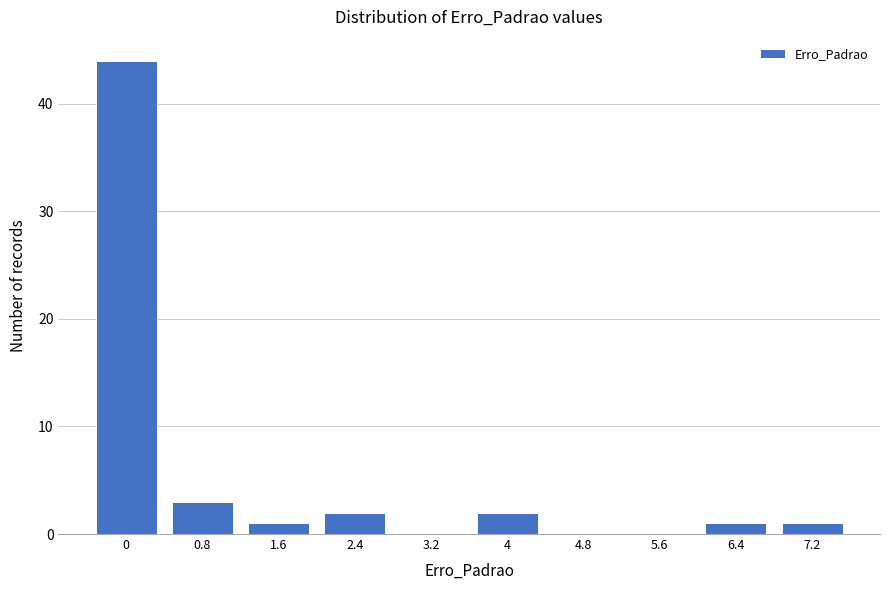

Reading left to right, what are all the values shown in this chart?

0=44	0.8=3	1.6=1	2.4=2	3.2=0	4=2	4.8=0	5.6=0	6.4=1	7.2=1